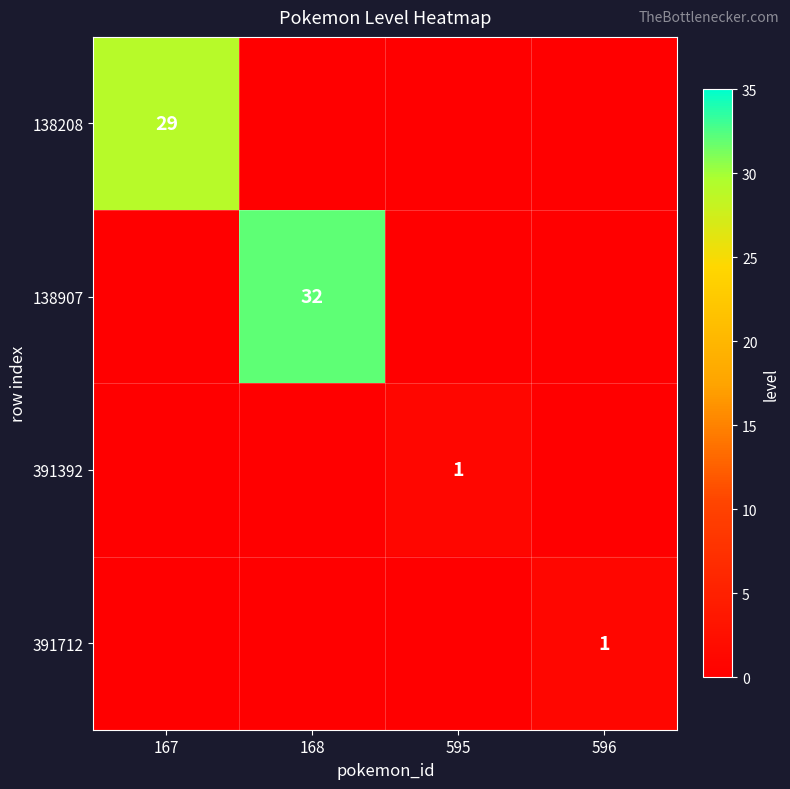

The value of 138907 at 168 is 21. True or false?

False